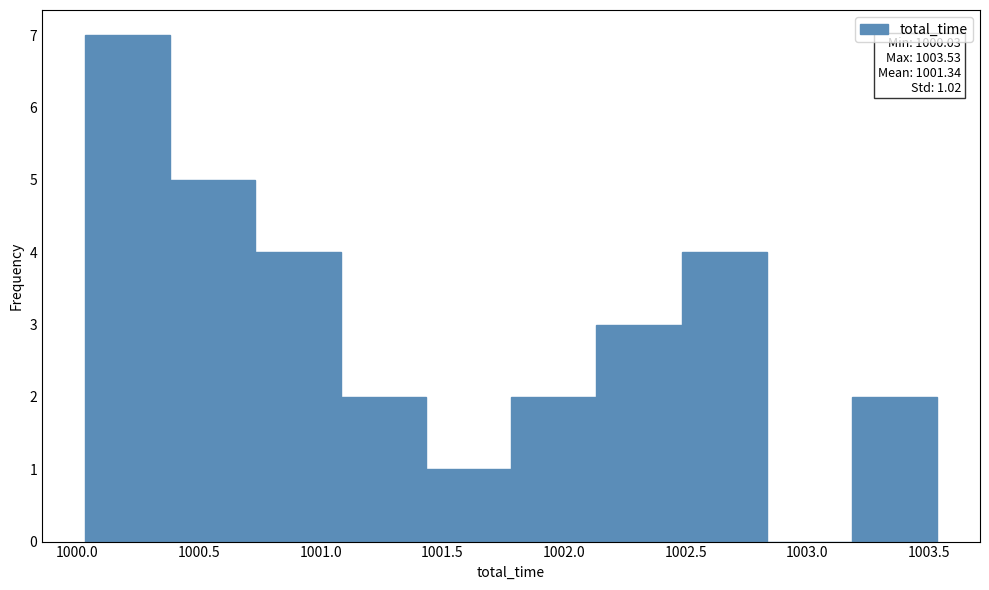

Over which range of the x-axis is the bar tallest?

1000.05 to 1000.40